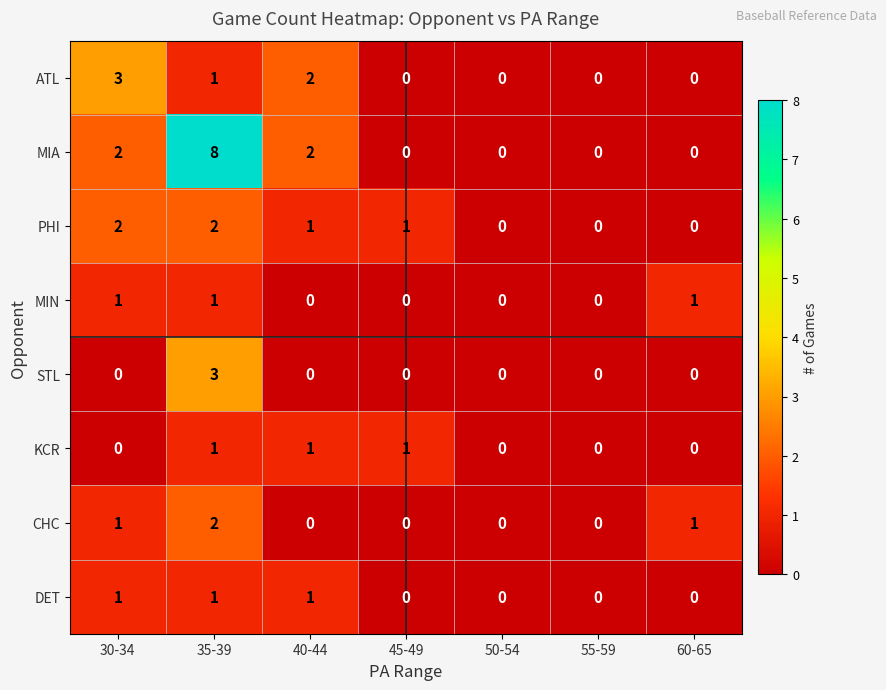

Which label corresponds to the largest value in the chart?

35-39